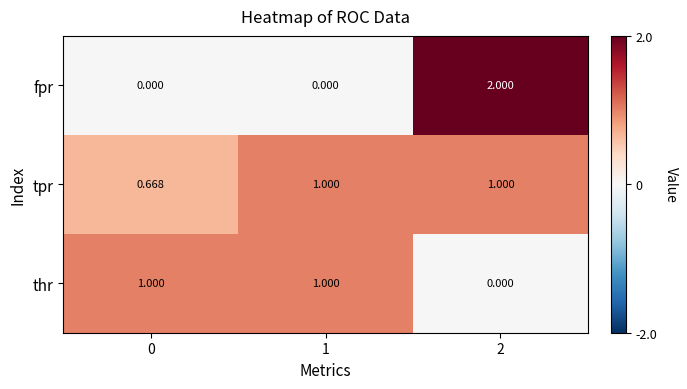

Which series has the widest spread of values?

fpr